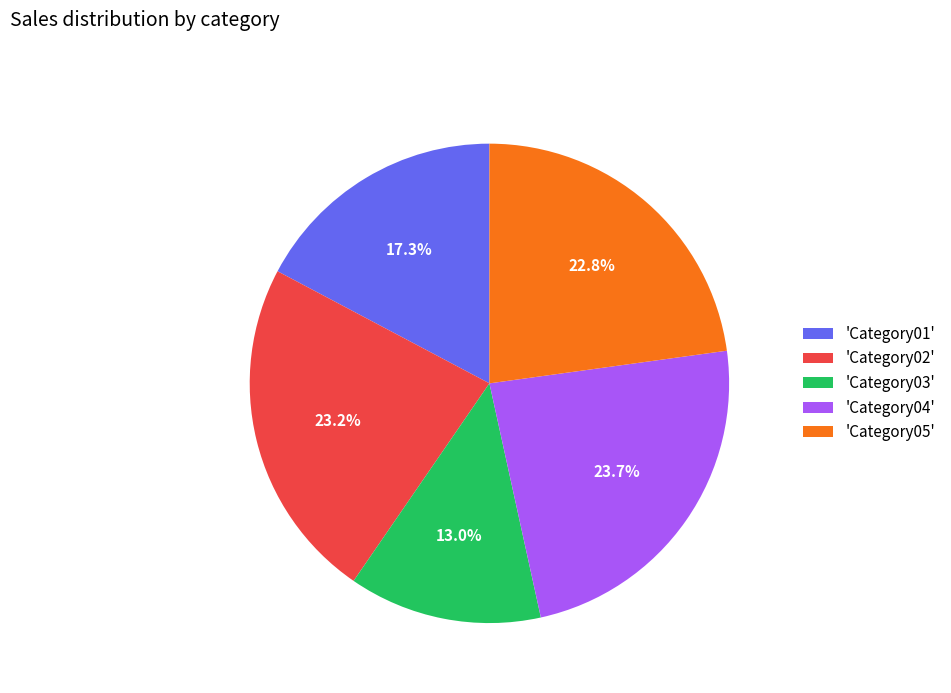

How much of the chart is everything except 'Category02'?

76.8%